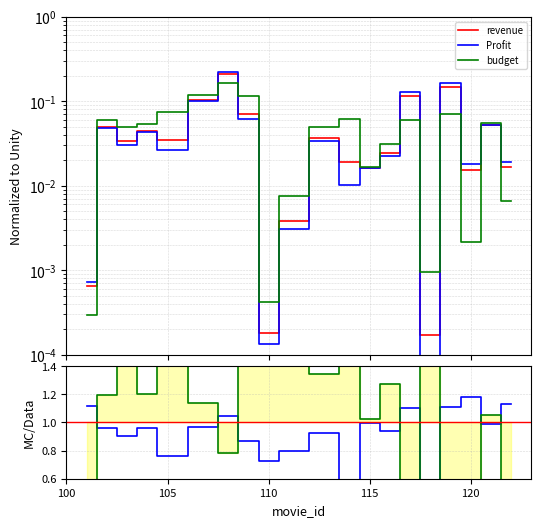

What is the value of the budget point at the 2nd from the left?

0.1